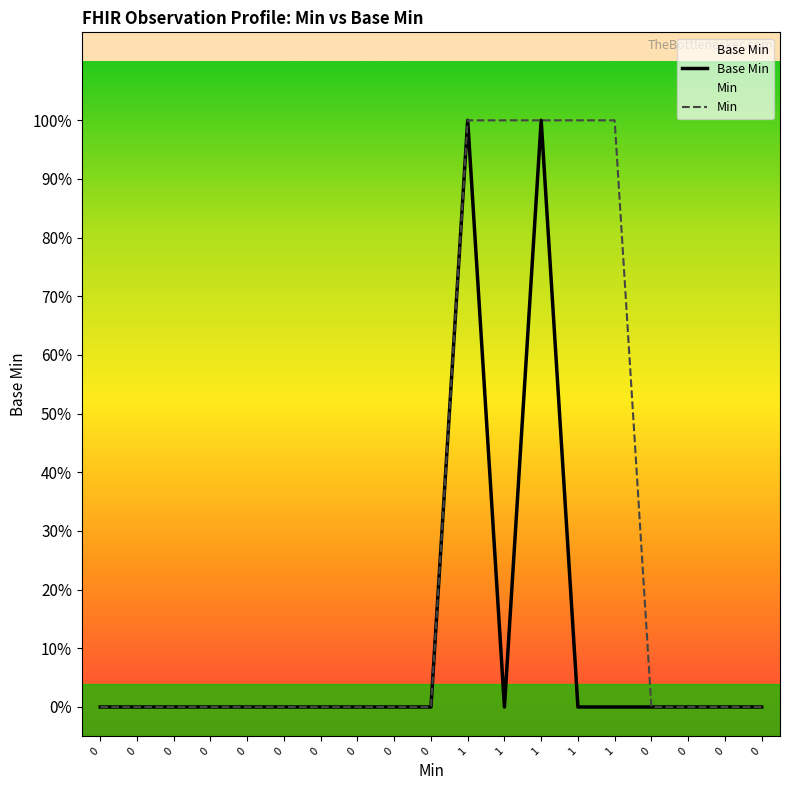

What is the highest value of the Min series?

1